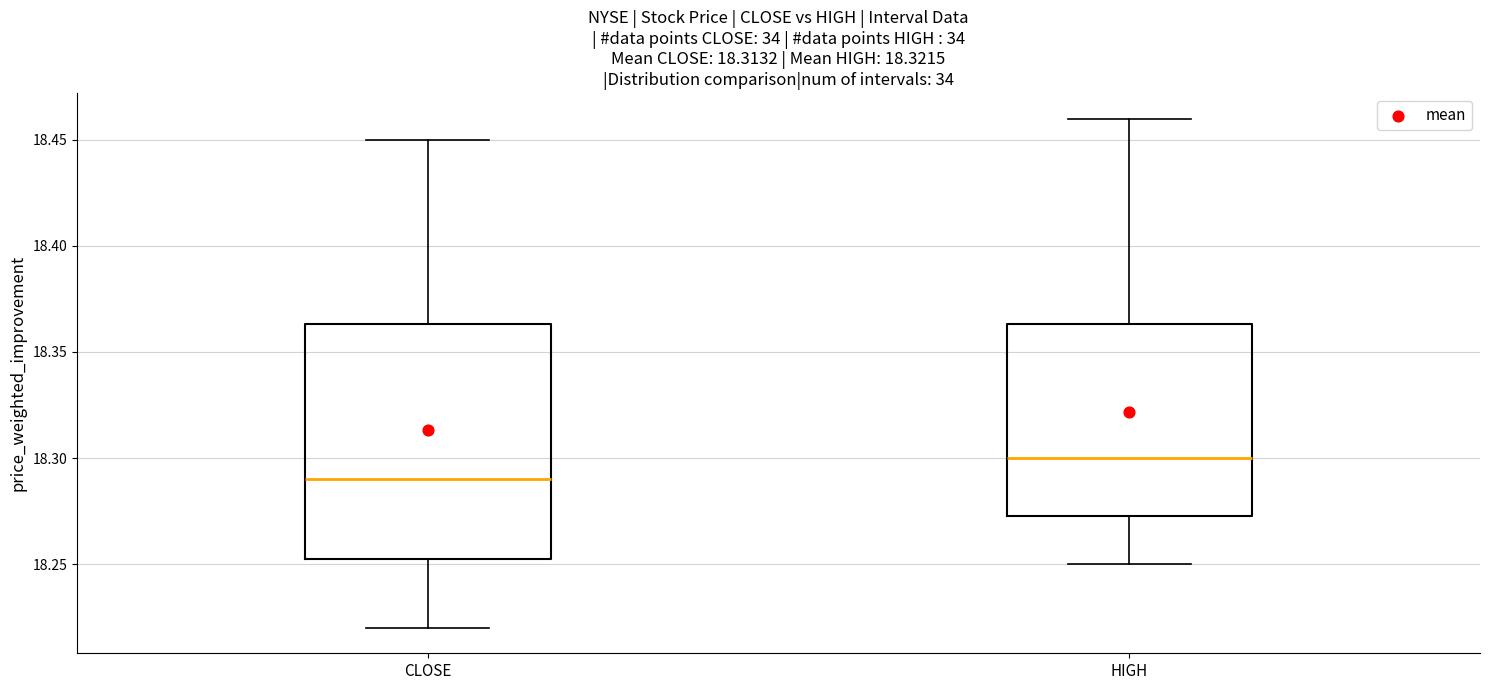

Comparing the boxes themselves (not the whiskers), which one is the tallest?

CLOSE